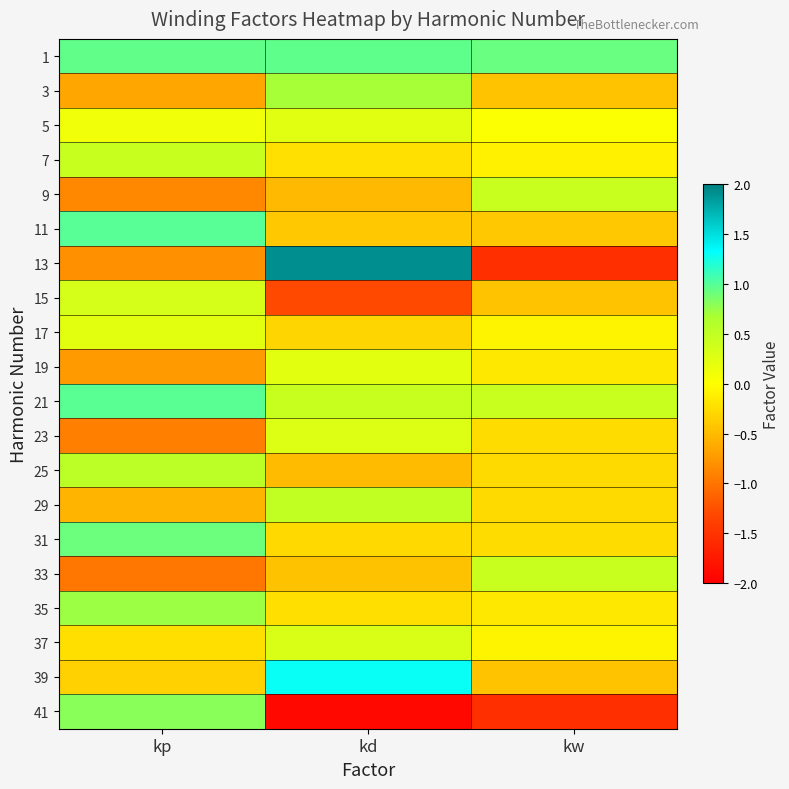

What is the spread (max minus min) of values at kw?

2.5